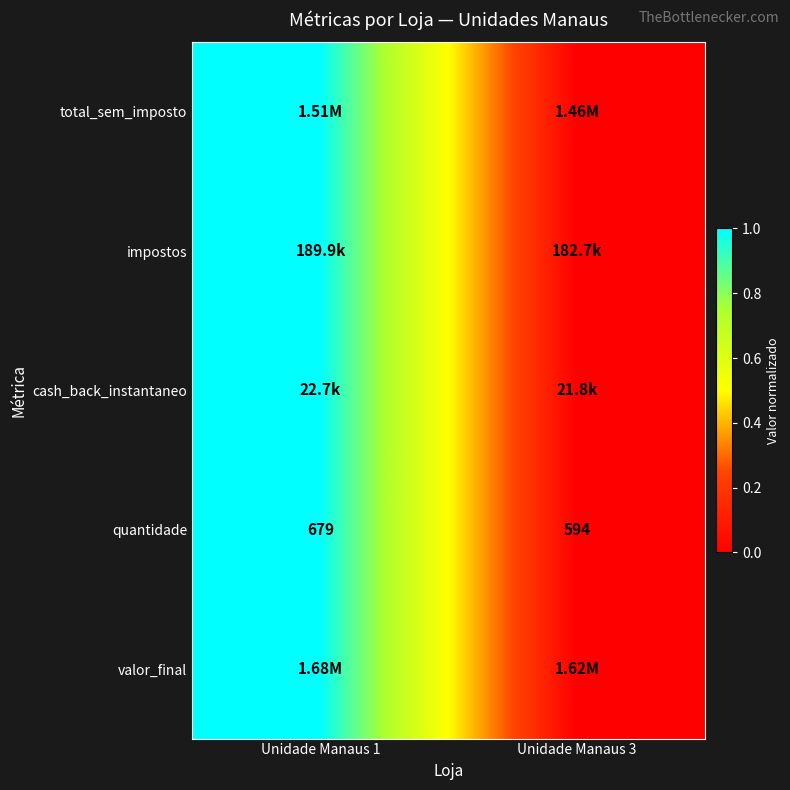

List the labels in order of quantidade value, largest first.

Unidade Manaus 1, Unidade Manaus 3